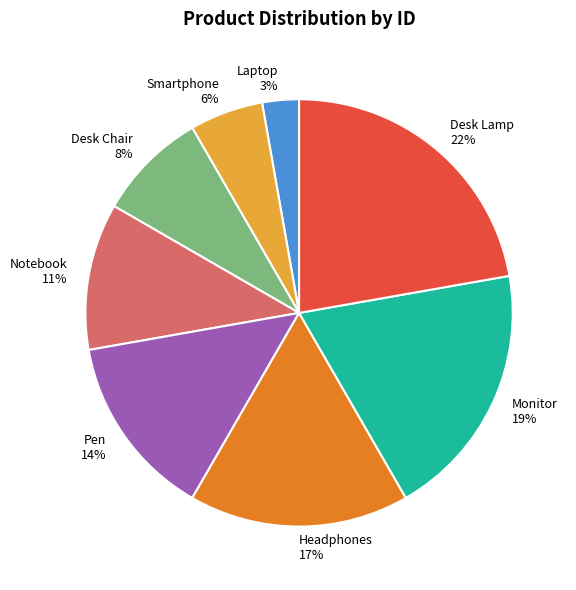

To the nearest percent, what portion does Pen represent?

14%